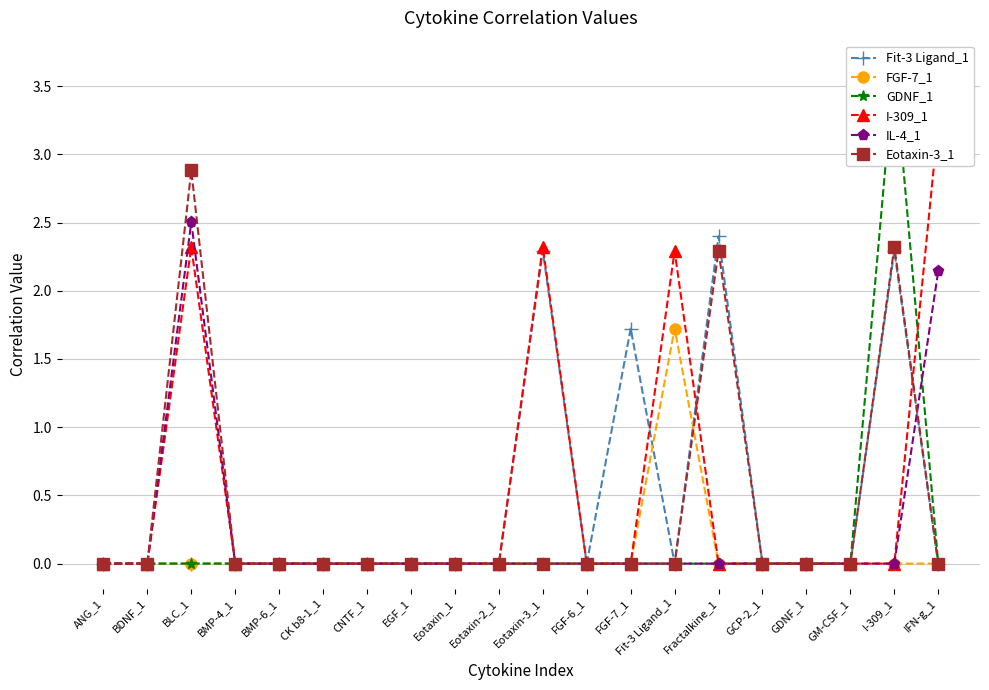

At which label is I-309_1 closest to 1?

ANG_1